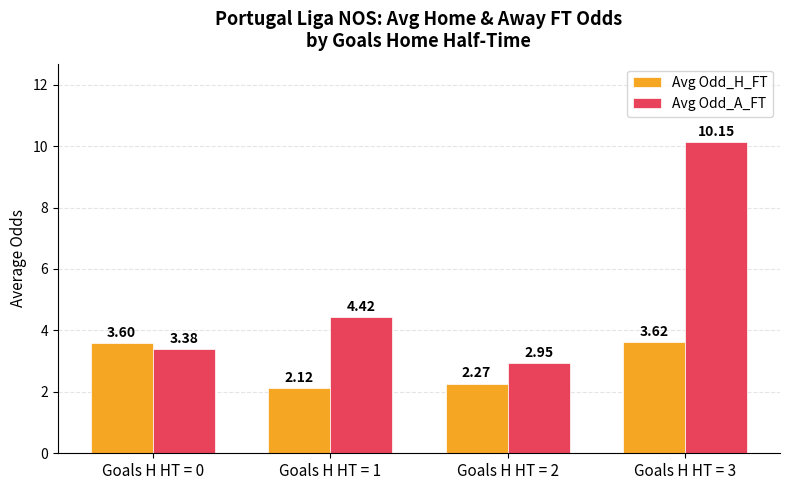

At which category is the sum across all series the highest?

Goals H HT = 3